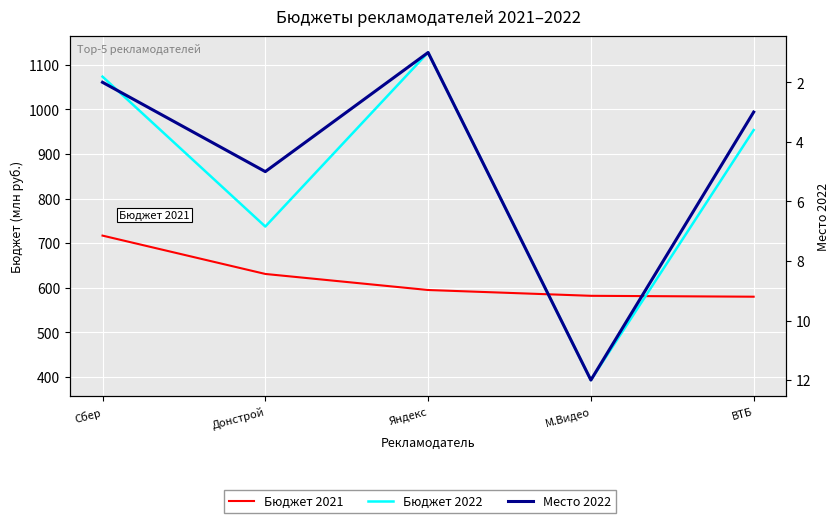

How many intersections are there between Бюджет 2021 and Бюджет 2022?

2